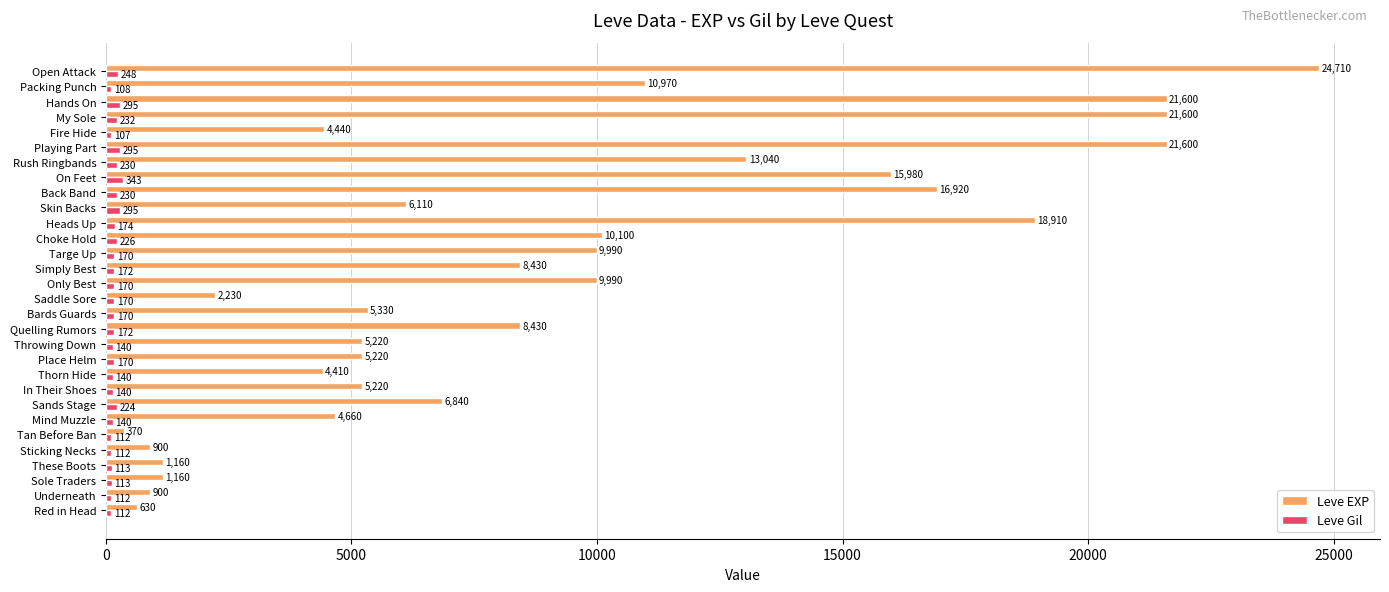

What are all the series names shown in the legend?

Leve EXP, Leve Gil